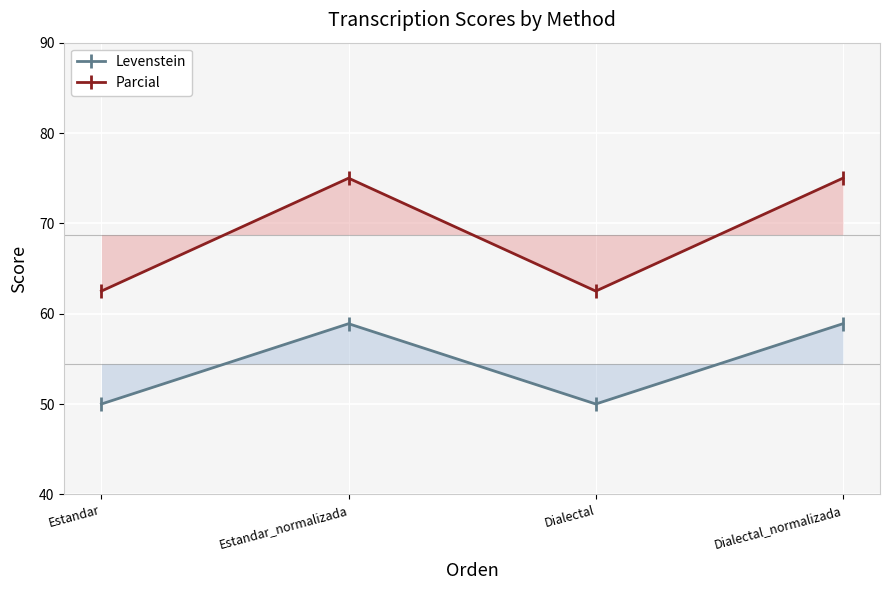

Which series has the largest total across all categories?

Parcial